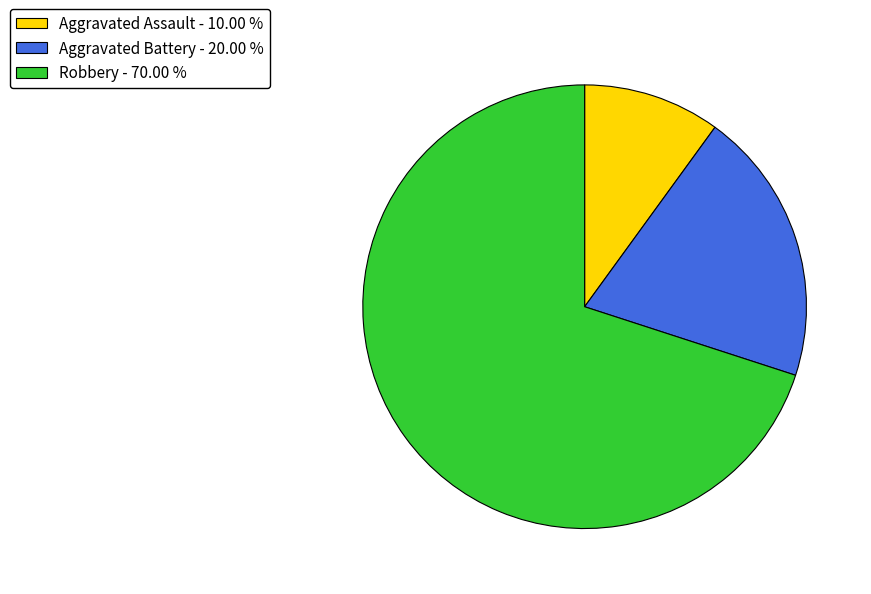

Between Aggravated Assault - 10.00 % and Aggravated Battery - 20.00 %, which is larger?

Aggravated Battery - 20.00 %